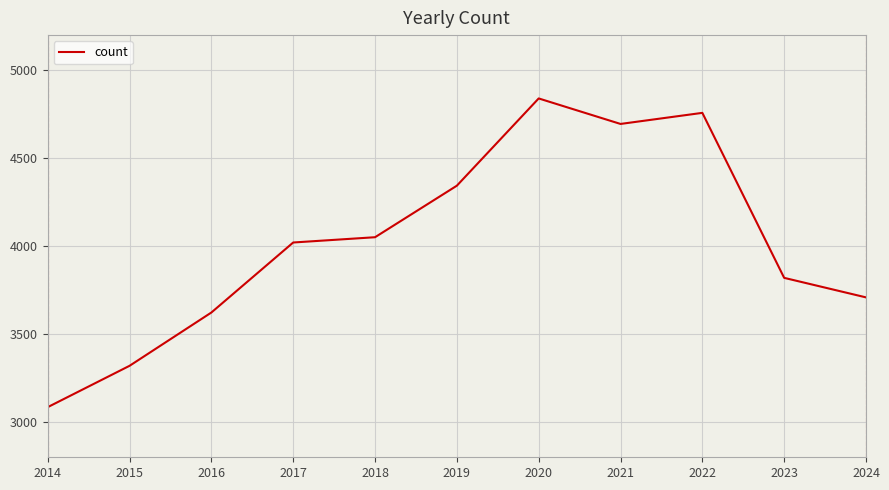

How many categories are shown in the chart?

11